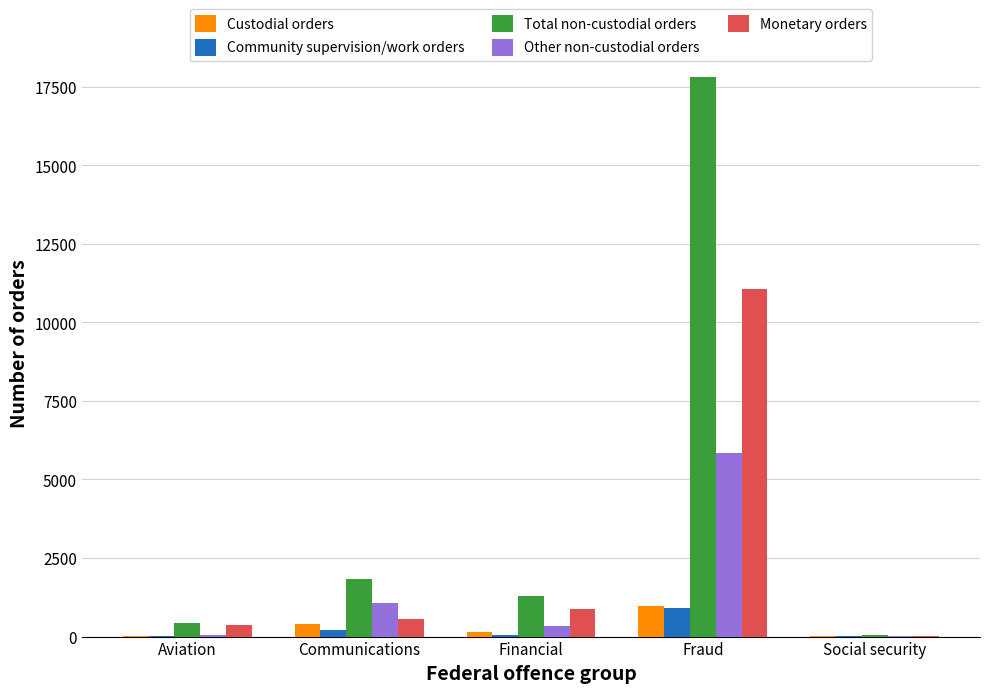

At which label does Custodial orders reach its peak?

Fraud